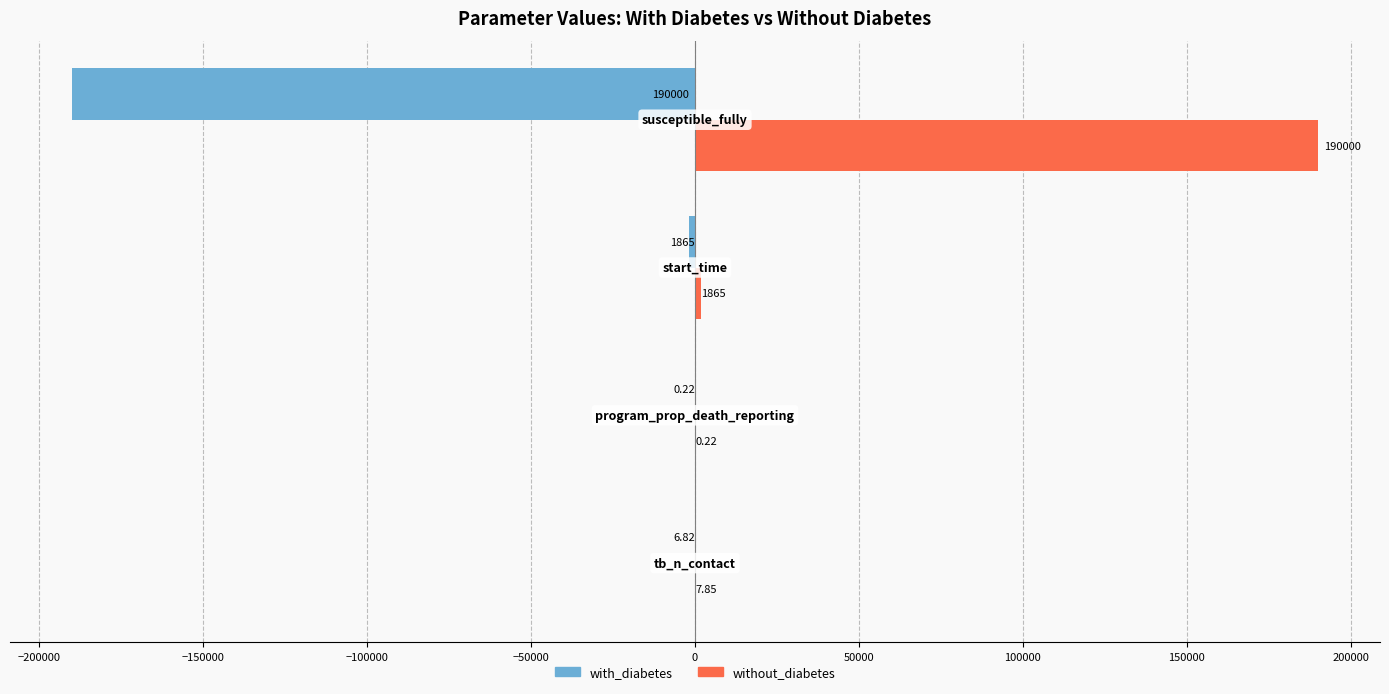

Which series has the largest total across all categories?

without_diabetes